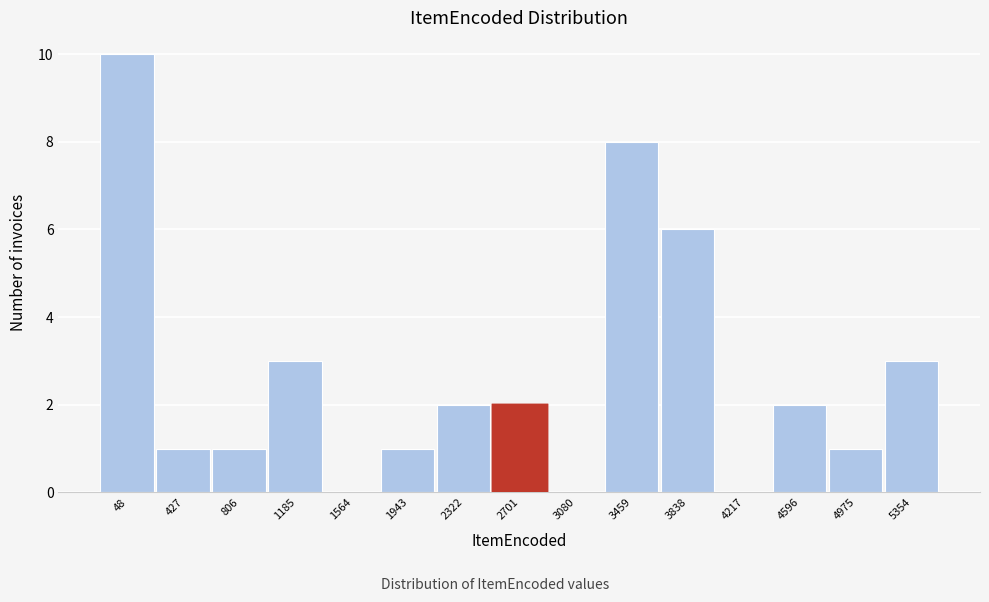

Reading left to right, list all the values displayed in this chart.

48=10	427=1	806=1	1185=3	1564=0	1943=1	2322=2	2701=2	3080=0	3459=8	3838=6	4217=0	4596=2	4975=1	5354=3